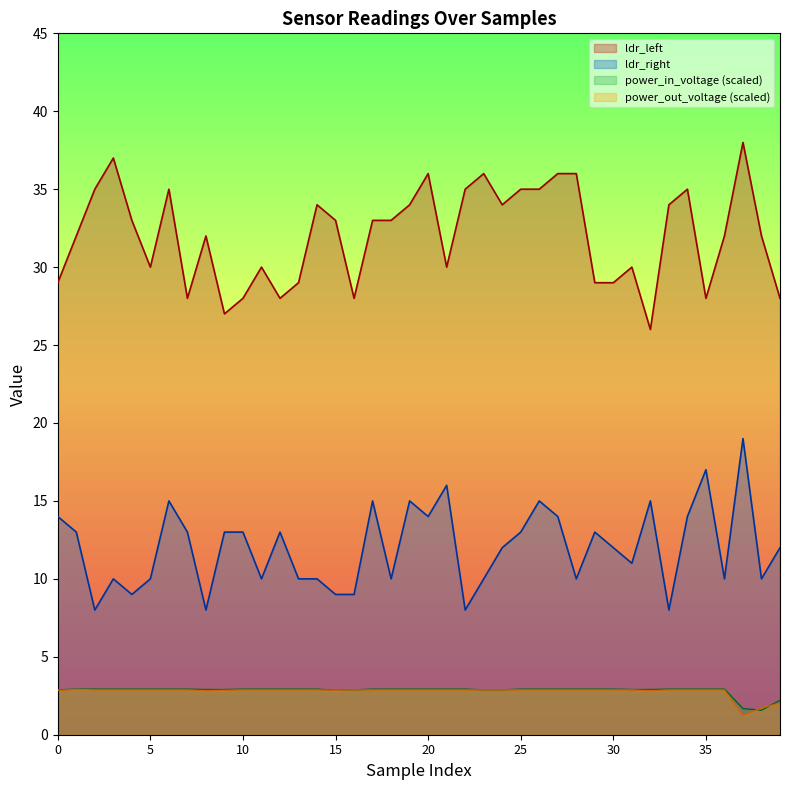

Where is the first local maximum for ldr_left?

3